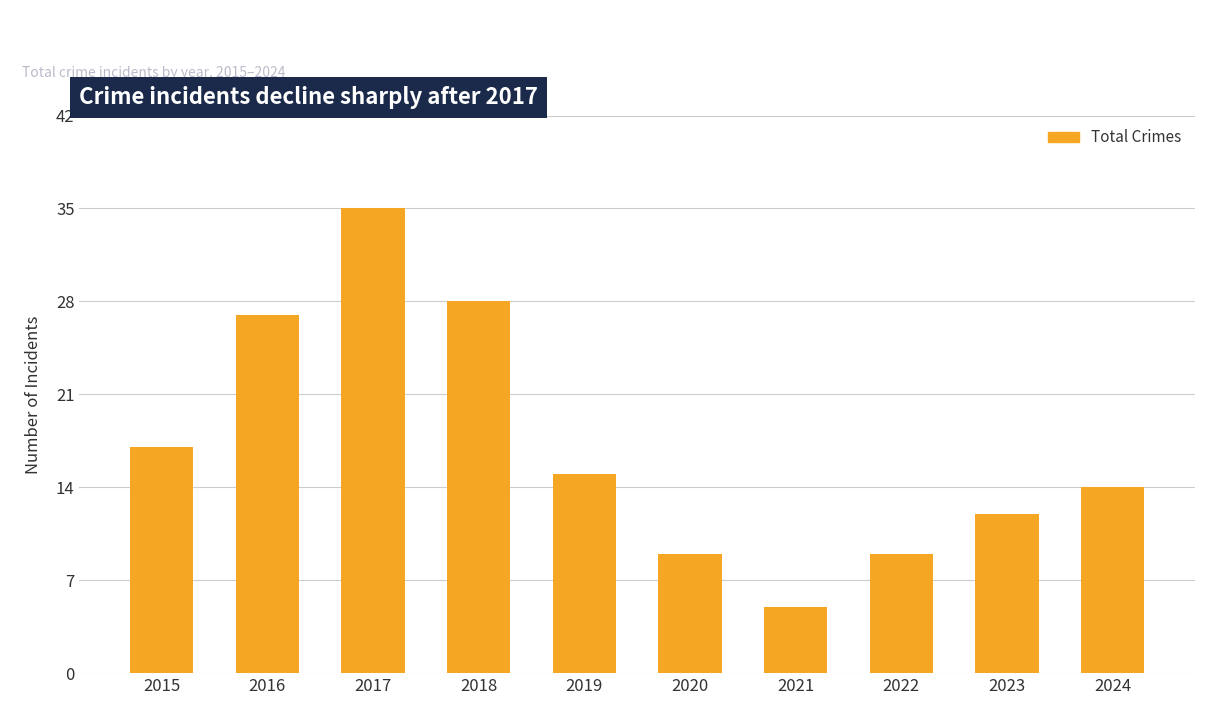

Does the chart contain any negative values?

No